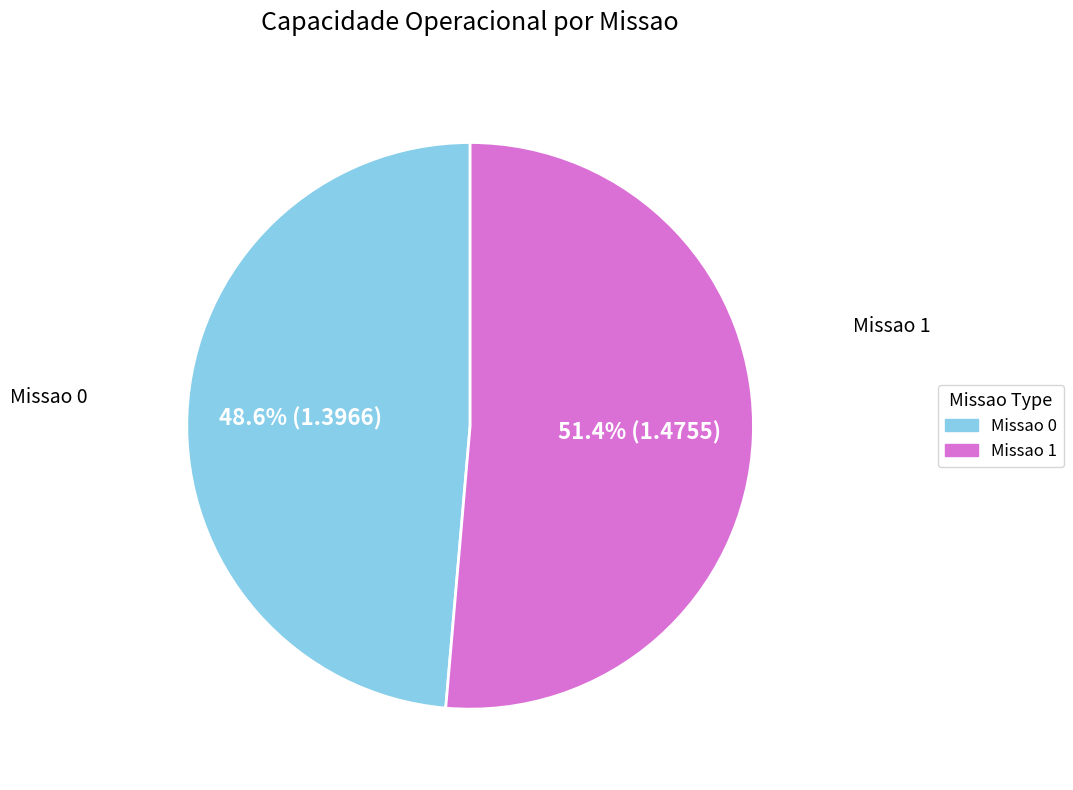

Is there a majority slice in this chart?

Yes